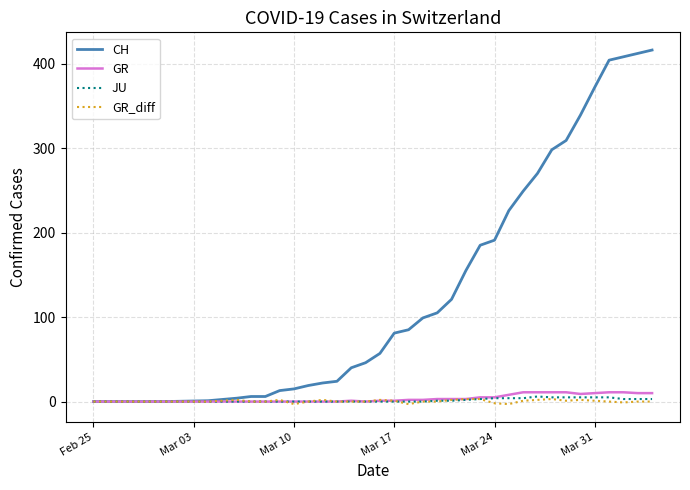

Which series has the widest spread of values?

CH